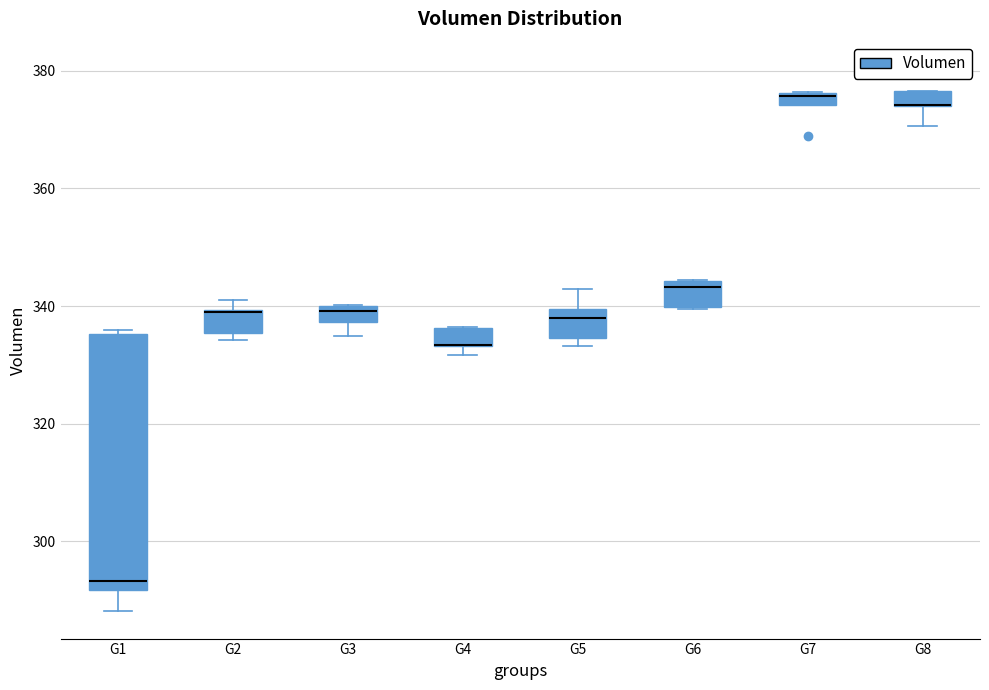

Which box is the tallest, from its lower edge to its upper edge?

G1